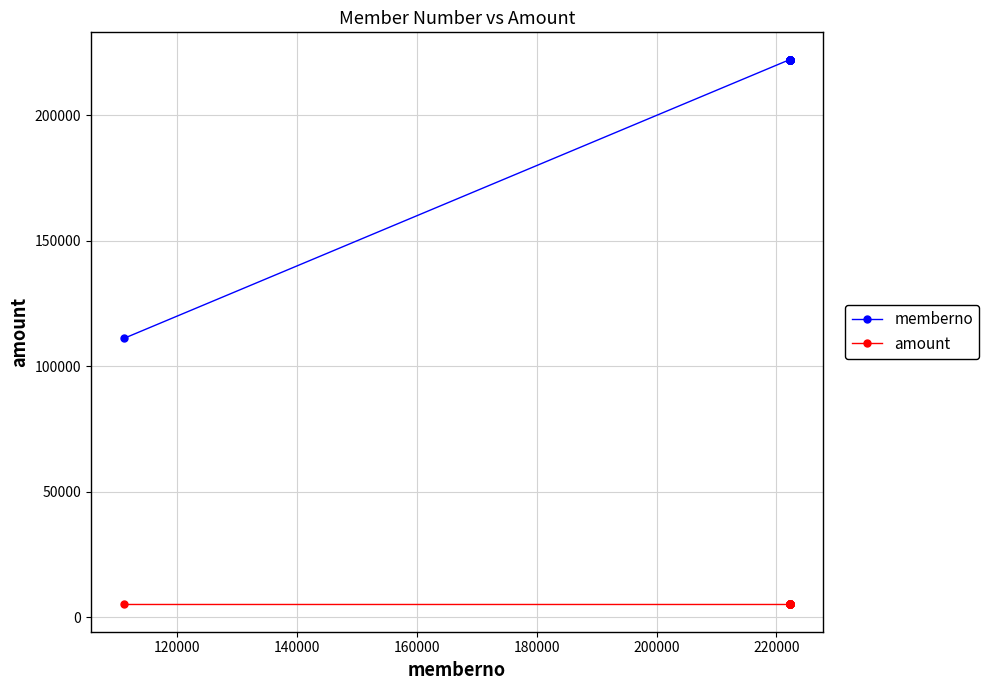

Which series has the largest range (max minus min)?

memberno